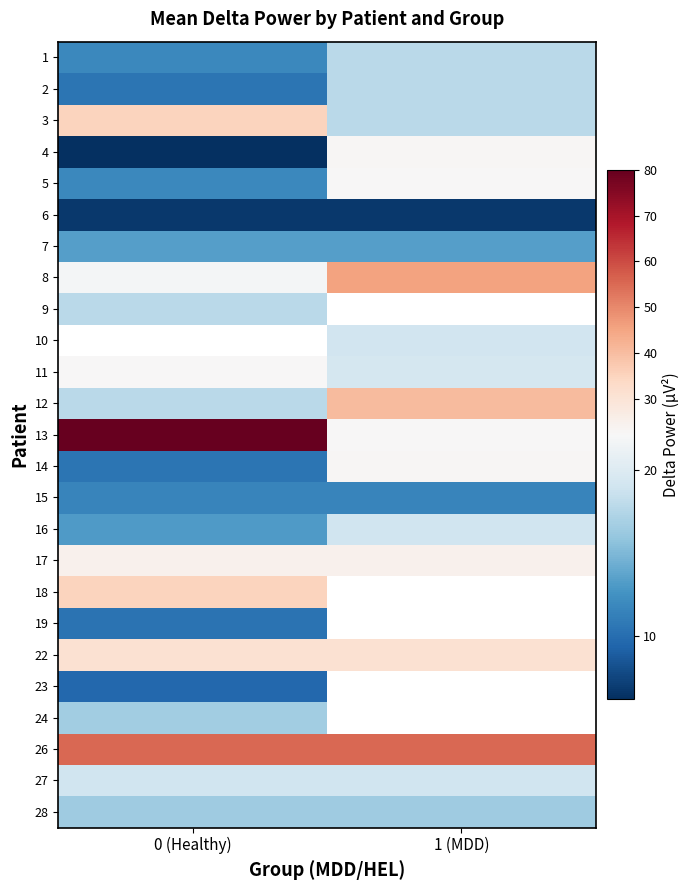

List the labels in order of 10 value, largest first.

0 (Healthy), 1 (MDD)